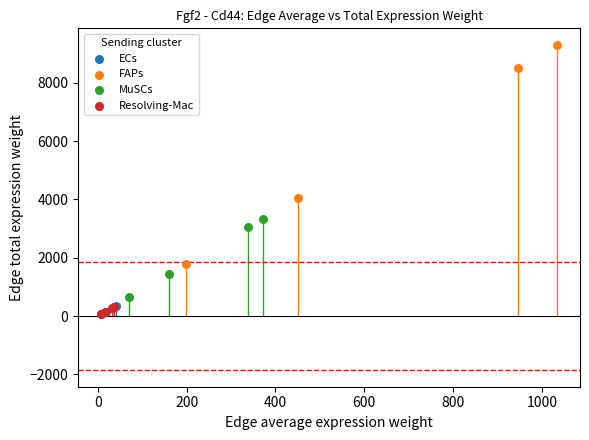

Which series reaches the maximum Y coordinate?

FAPs